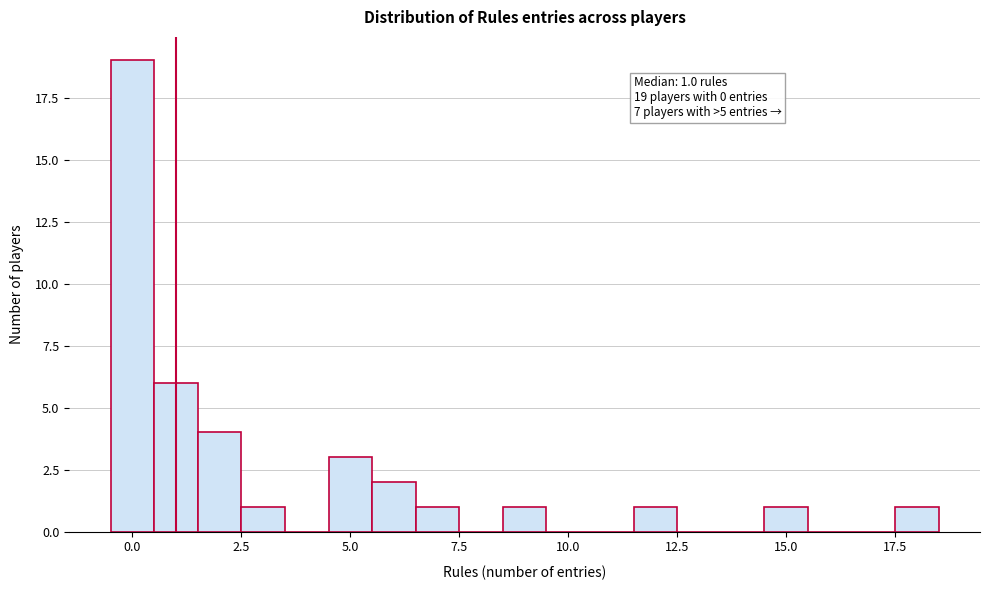

Read against the x-axis, roughly where is the centre of the tallest bar?

0.0